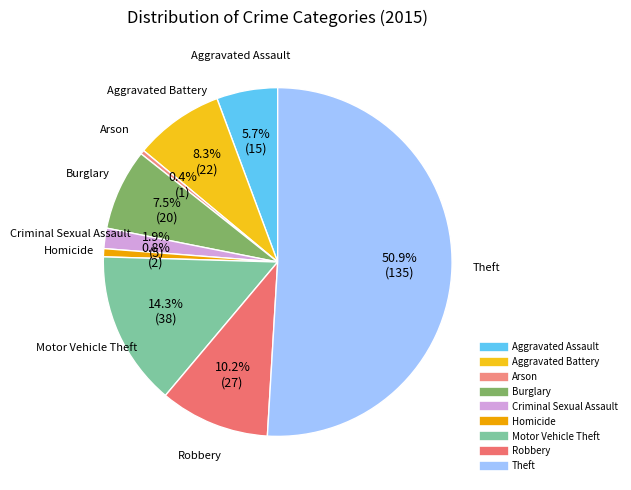

Combined, do Motor Vehicle Theft and Burglary account for over 50%?

No